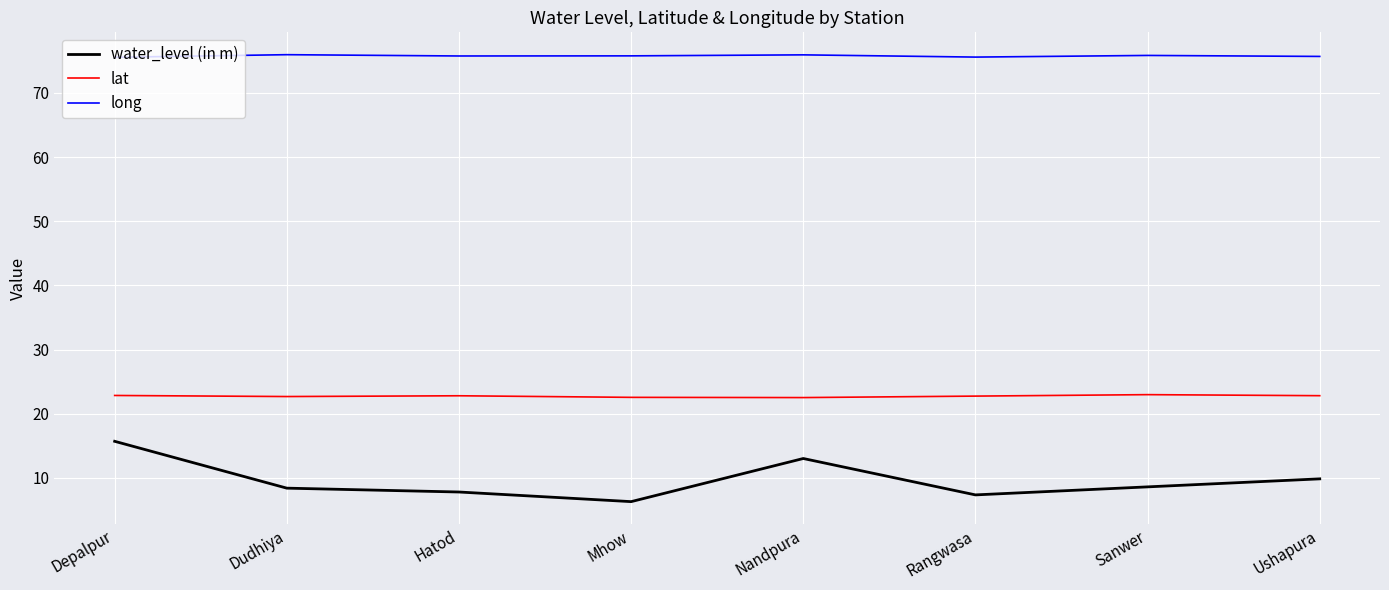

The long series shows 23.5 at Depalpur. True or false?

False